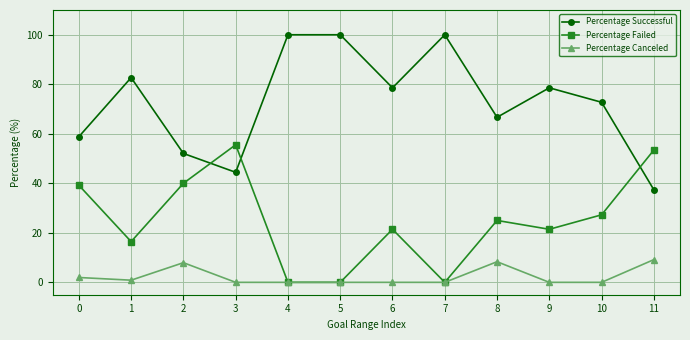

What is the value of the Percentage Successful point at the 1st from the left?

58.8